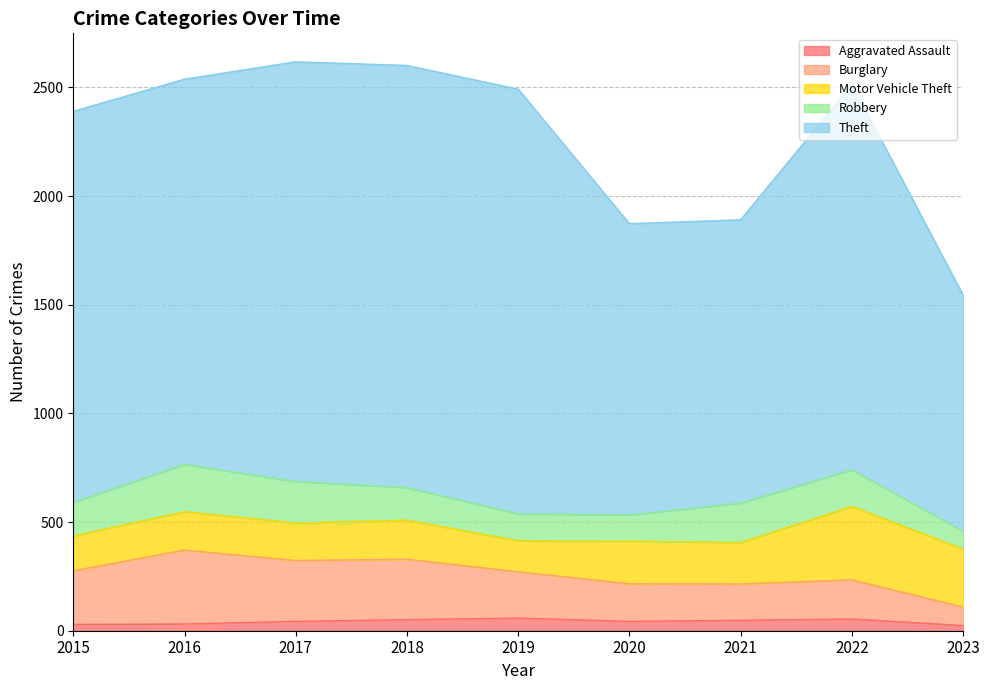

How many values in the Aggravated Assault series are below 43?

3